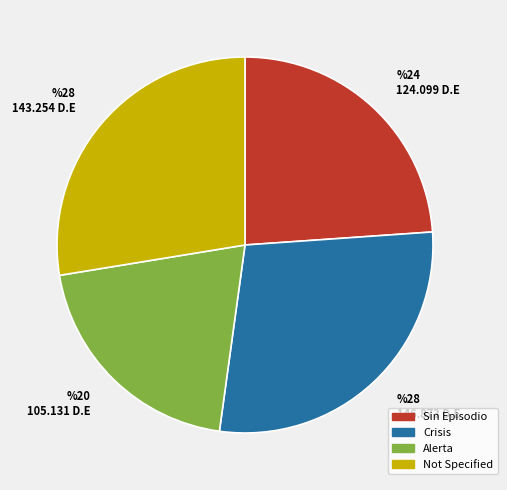

Approximately how many times larger is the value at Sin Episodio compared to Crisis?

0.8